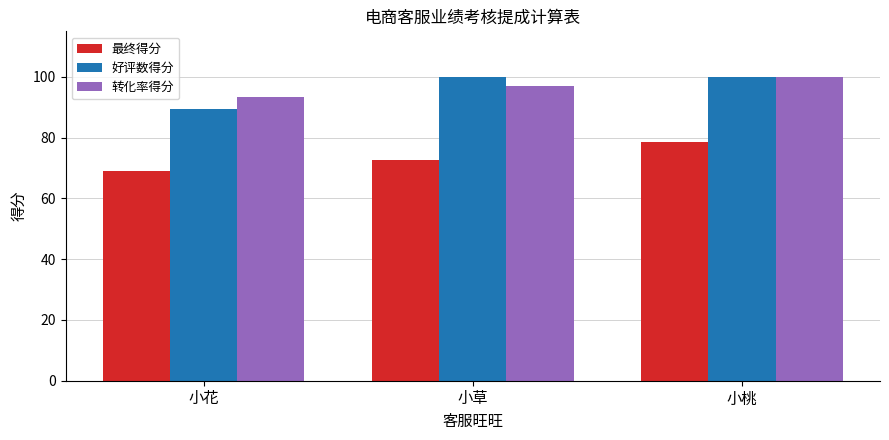

What is the difference between the 转化率得分 values at 小花 and 小草?

3.6